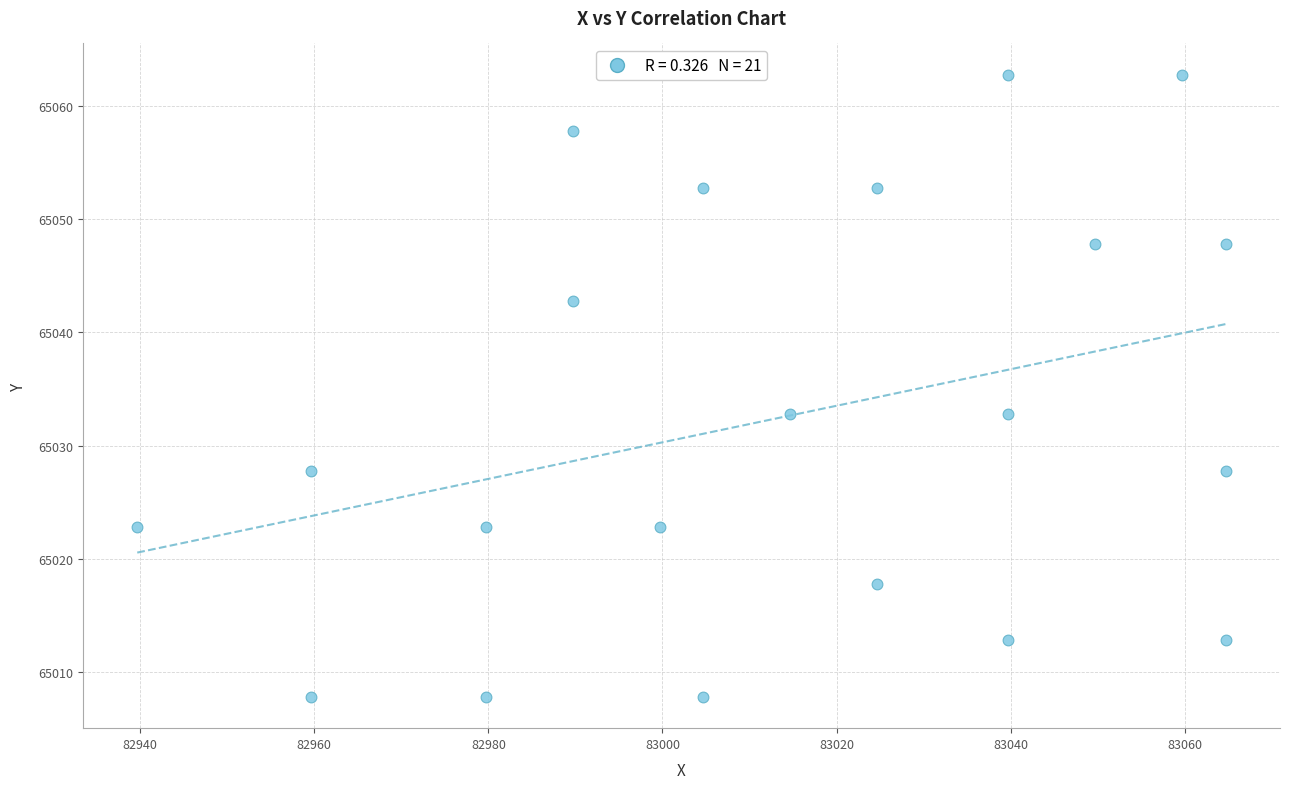

What is the range of X values (max minus min)?

125.0